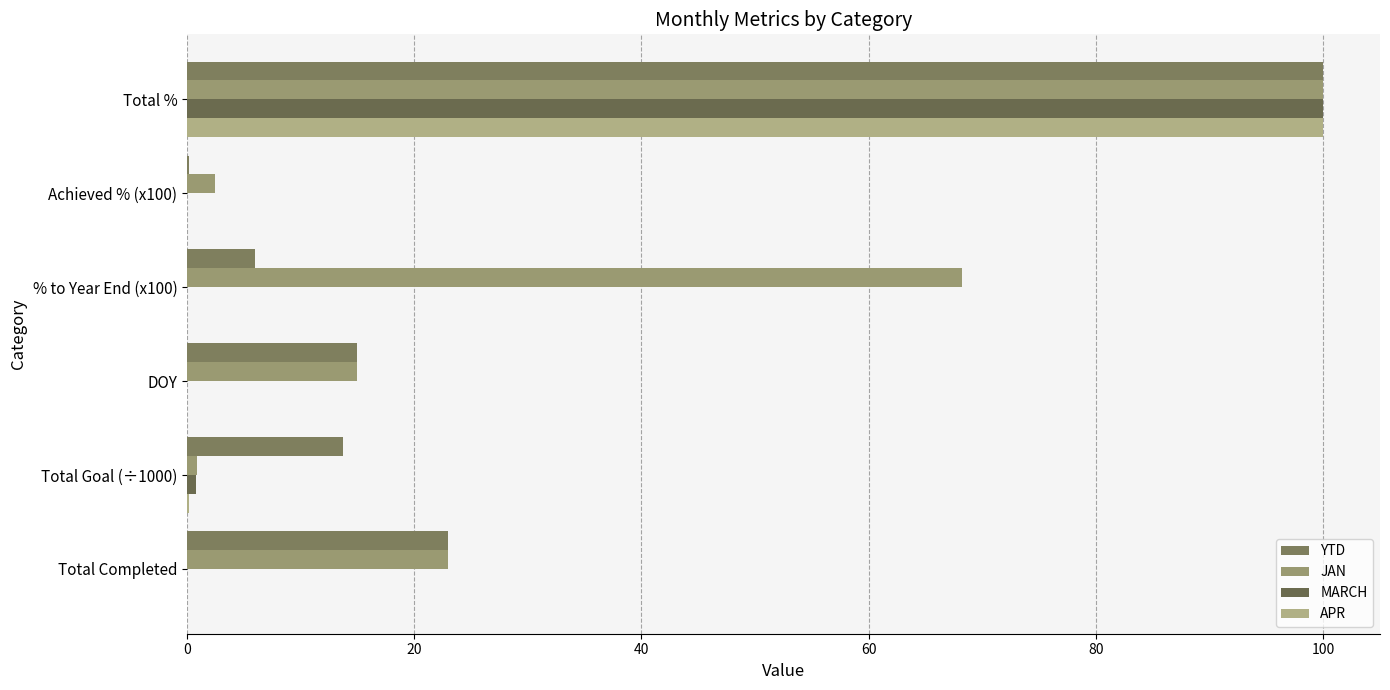

Reading left to right, list all the values displayed in this chart.

YTD: 23.0	13.7	15.0	6.0	0.2	100.0
JAN: 23.0	0.9	15.0	68.2	2.5	100.0
MARCH: 0.0	0.8	0.0	0.0	0.0	100.0
APR: 0.0	0.2	0.0	0.0	0.0	100.0